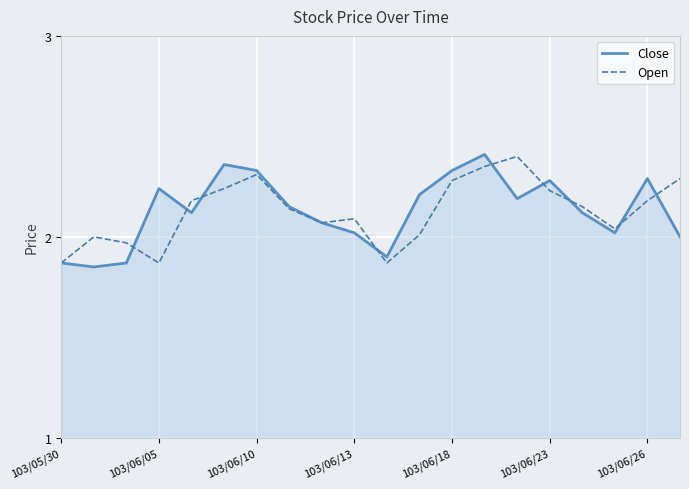

True or false: Open has more than 1 points higher than both neighbors.

True